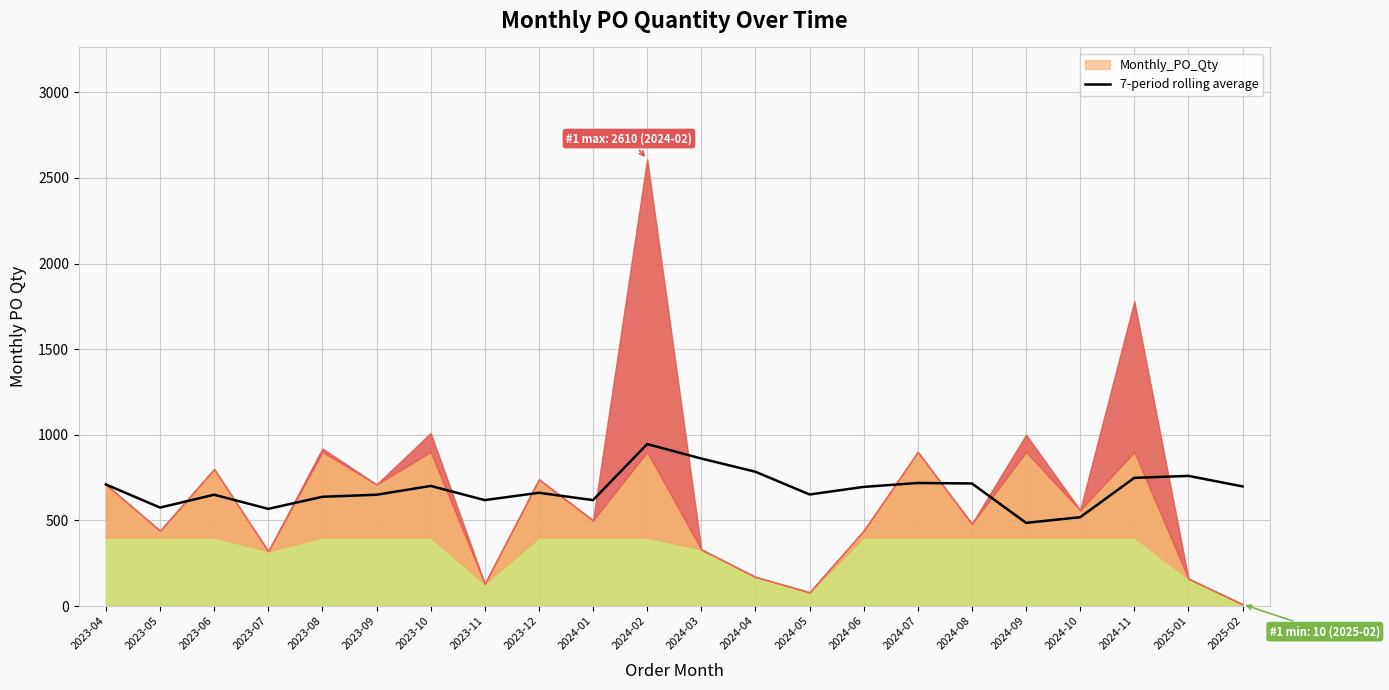

The value of 7-period rolling average at 2023-12 is 661.4. True or false?

True